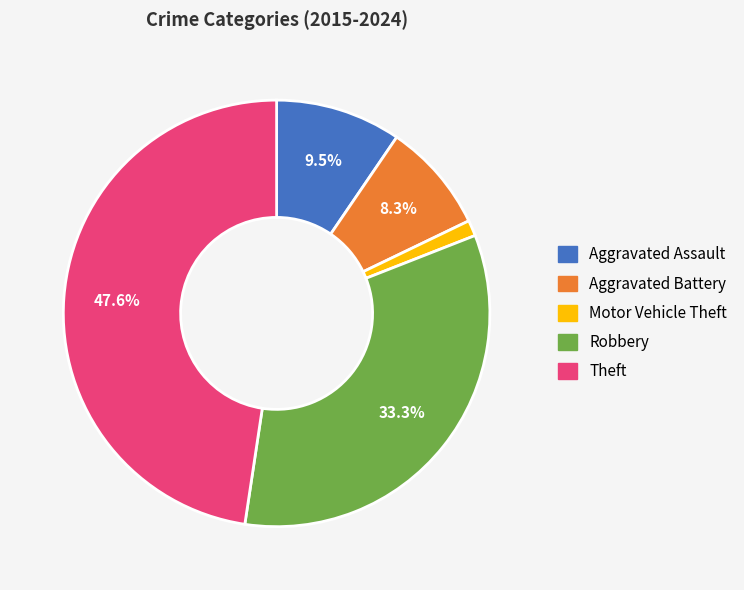

To the nearest percent, what is the combined percentage of Robbery and Motor Vehicle Theft?

35%